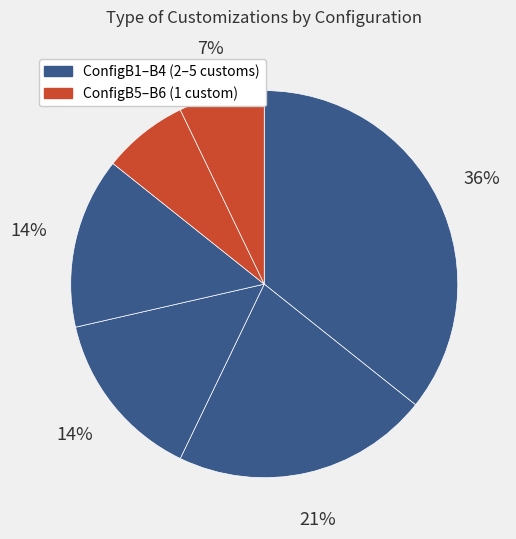

Rank the categories by value from lowest to highest.

ConfigB5, ConfigB6, ConfigB3, ConfigB4, ConfigB2, ConfigB1